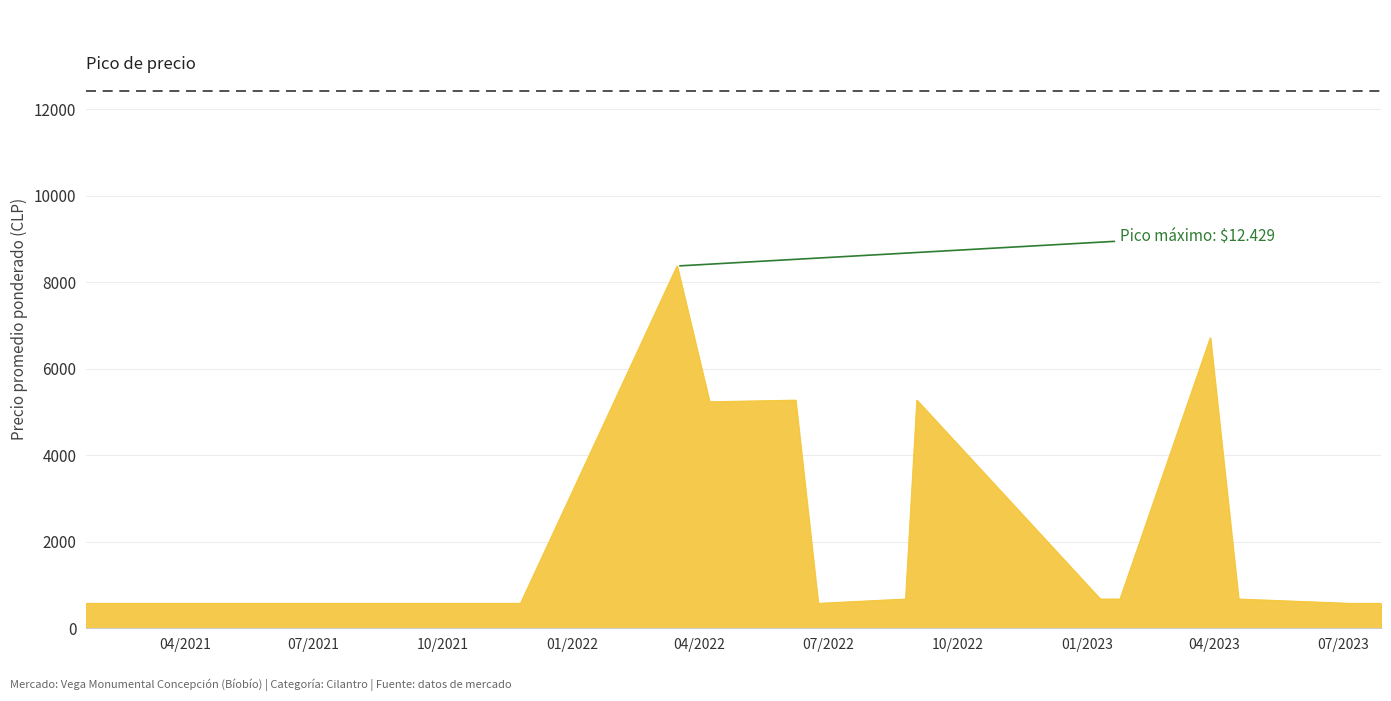

What is the minimum value shown in the chart?

575.0